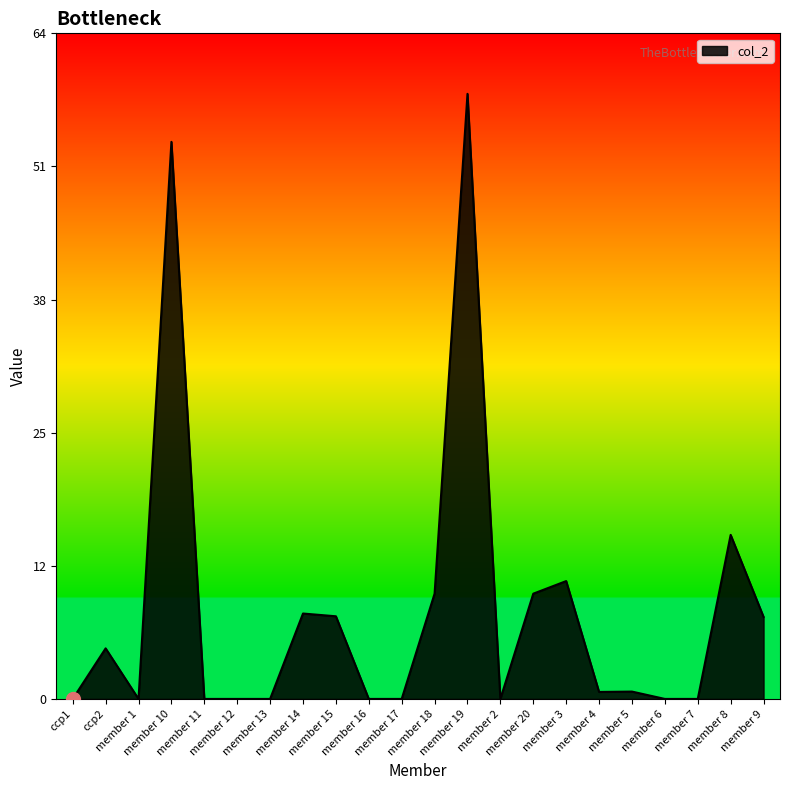

What is the value of the 9th point from the left?

8.0